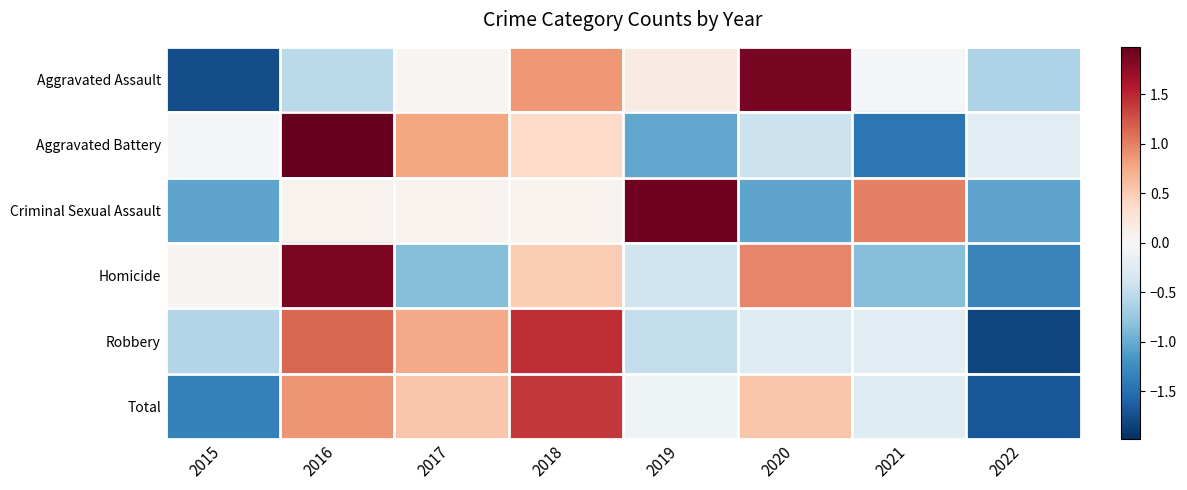

Which series changed the most between 2015 and 2017?

Total